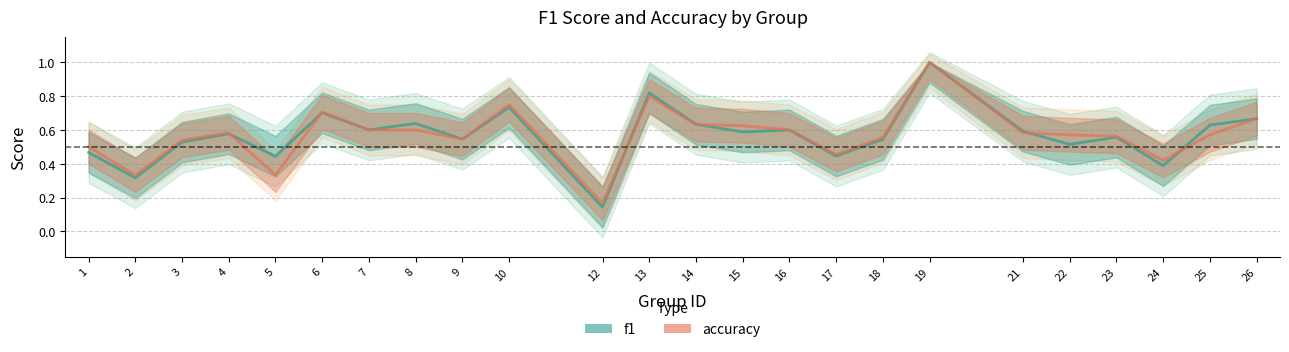

What are all the series names shown in the legend?

f1, accuracy